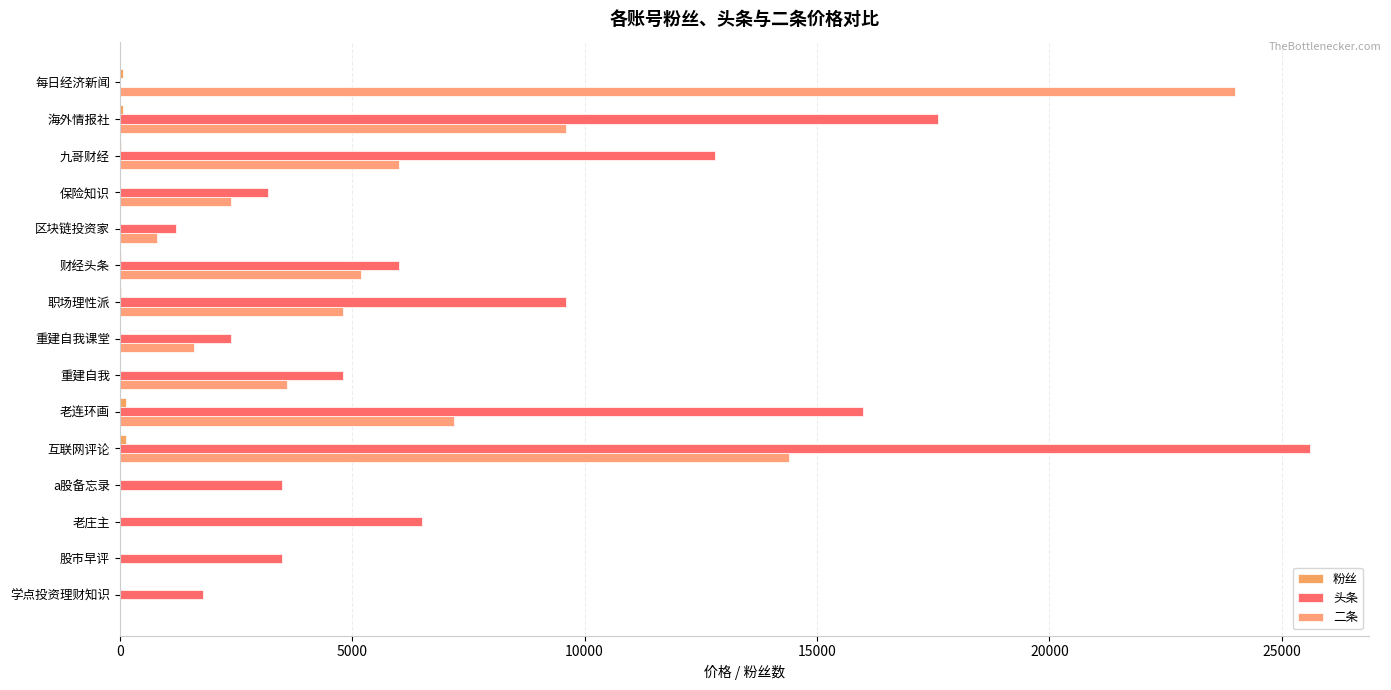

Count the number of categories in the chart.

15